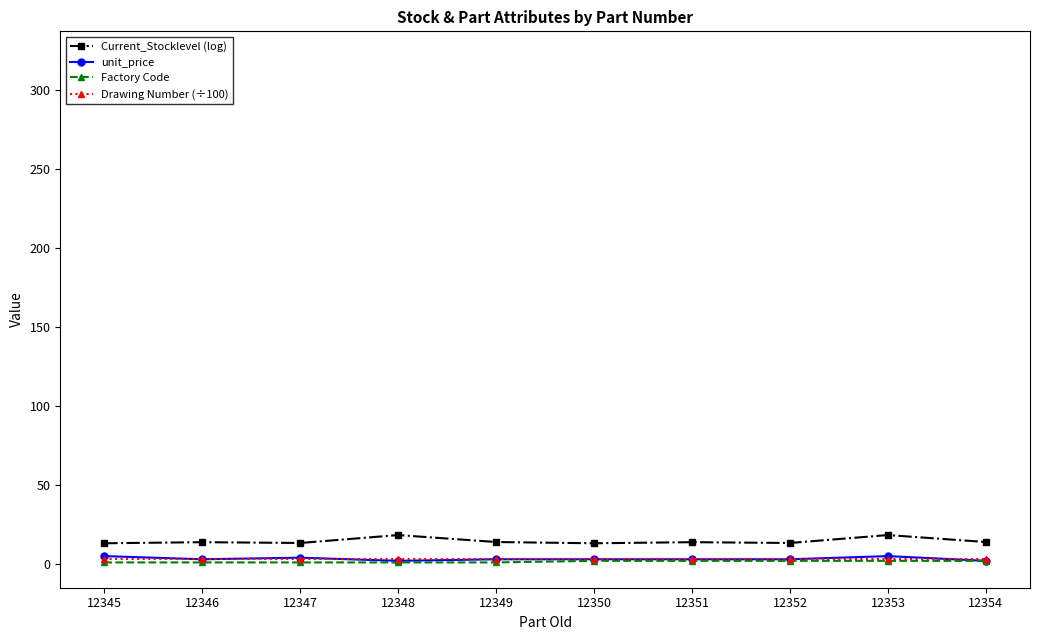

How many lines are shown in the chart?

4